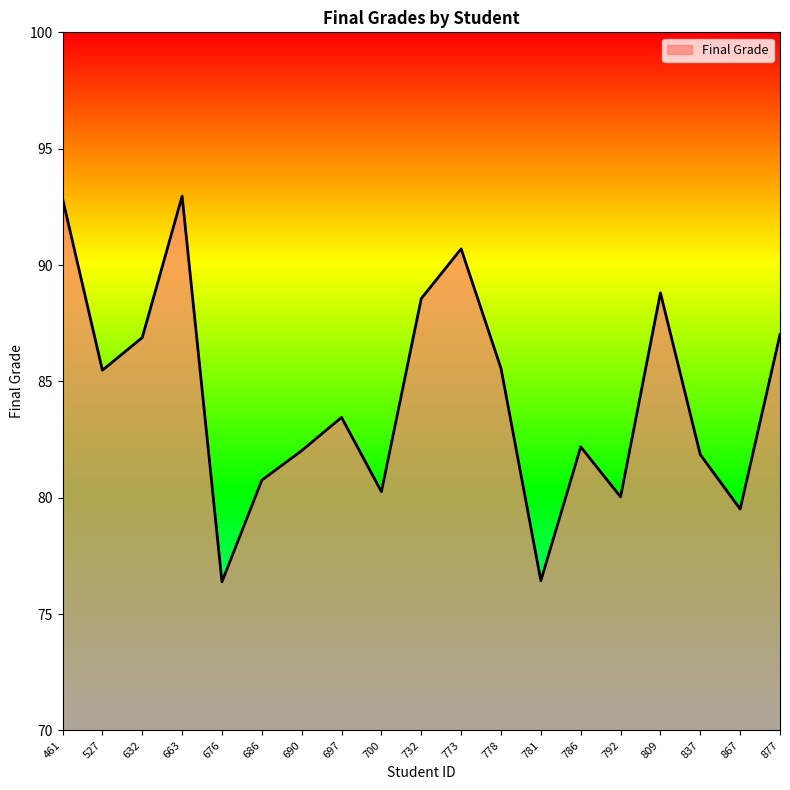

How many values are below 83?

9